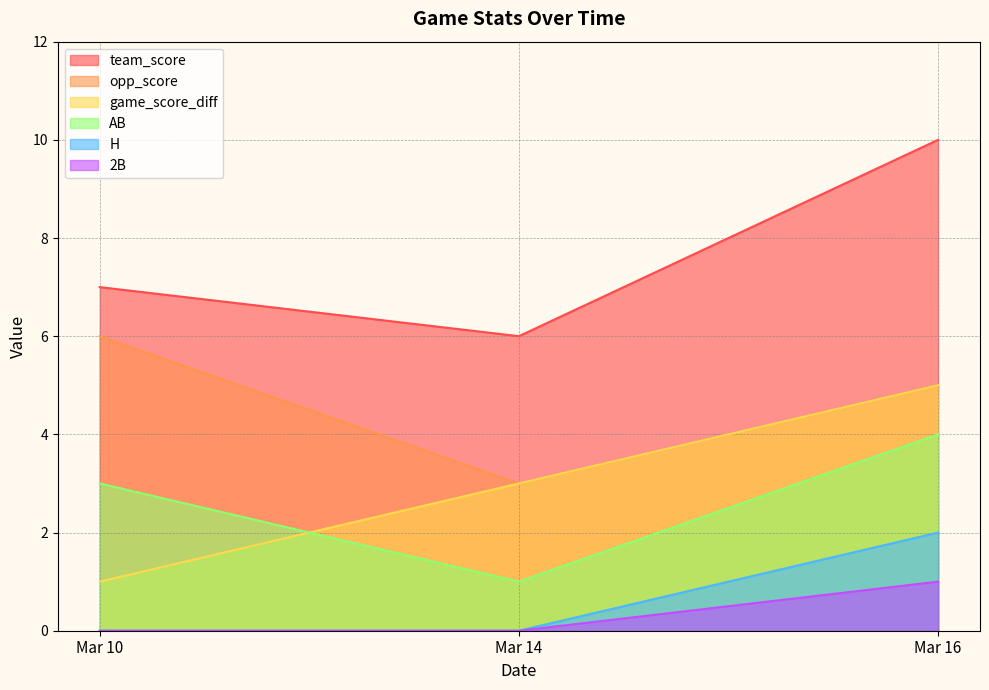

Reading right to left, list all the values displayed in this chart.

team_score: Mar 16=10	Mar 14=6	Mar 10=7
opp_score: Mar 16=5	Mar 14=3	Mar 10=6
game_score_diff: Mar 16=5	Mar 14=3	Mar 10=1
AB: Mar 16=4	Mar 14=1	Mar 10=3
H: Mar 16=2	Mar 14=0	Mar 10=0
2B: Mar 16=1	Mar 14=0	Mar 10=0